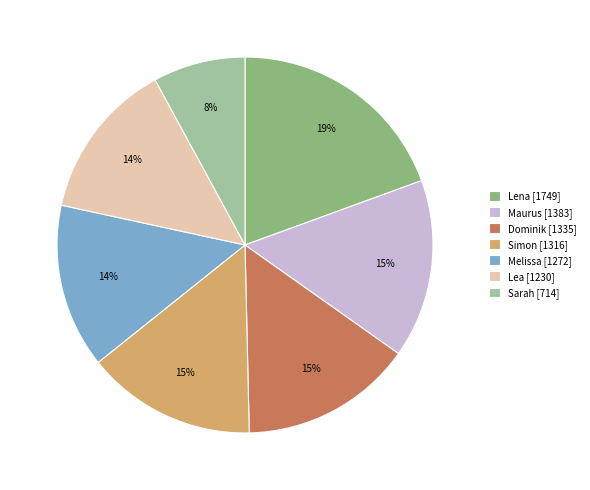

Combined, do Maurus and Lena account for over 50%?

No